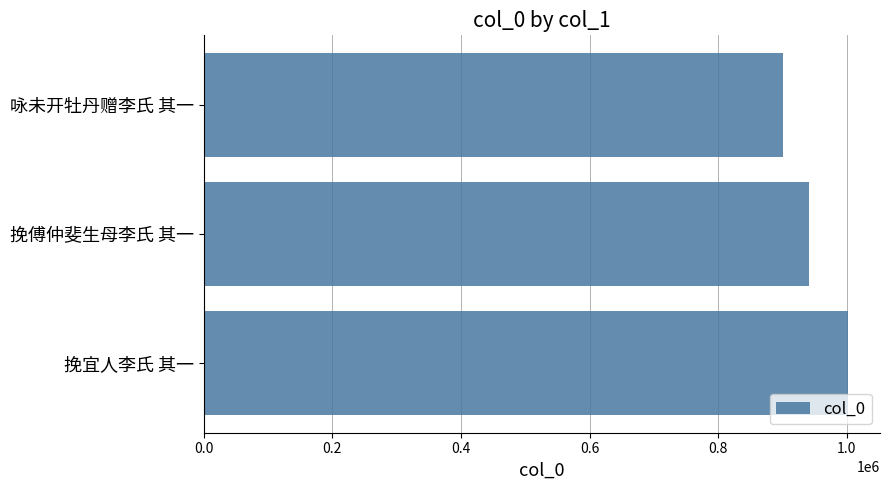

Rank the categories by value from lowest to highest.

咏未开牡丹赠李氏 其一, 挽傅仲斐生母李氏 其一, 挽宜人李氏 其一